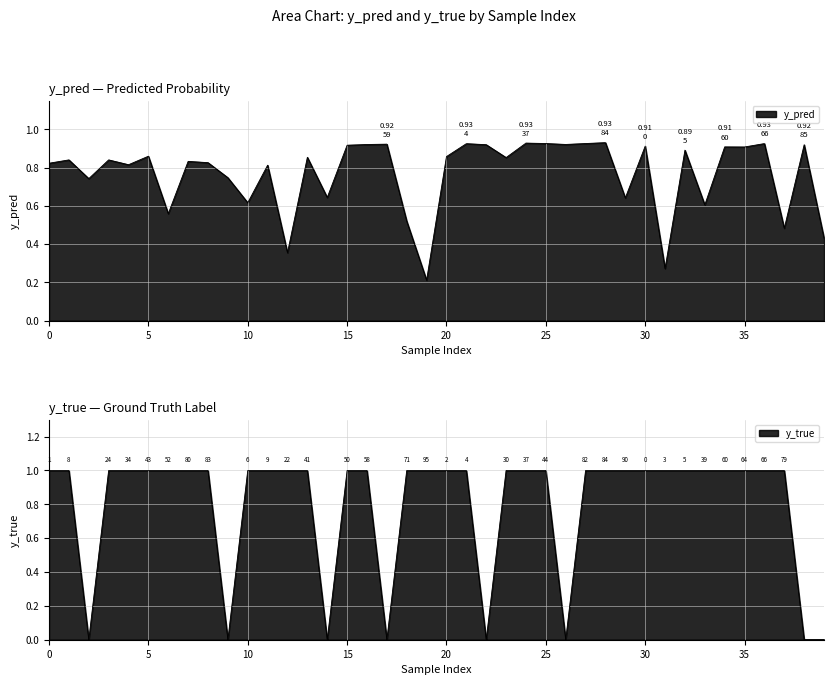

True or false: y_true and y_pred cross at least once.

True